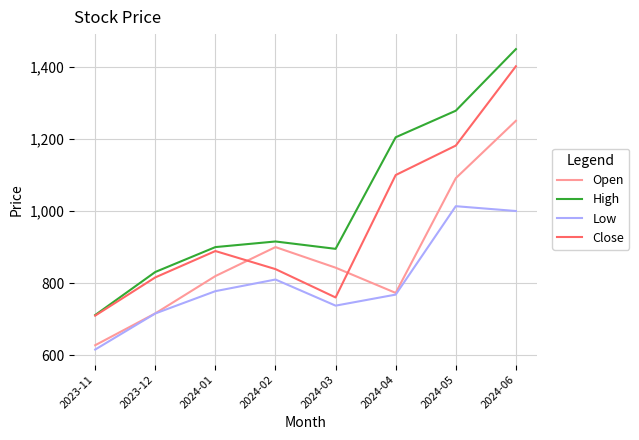

Rank the series by their average value, from highest to lowest.

High, Close, Open, Low